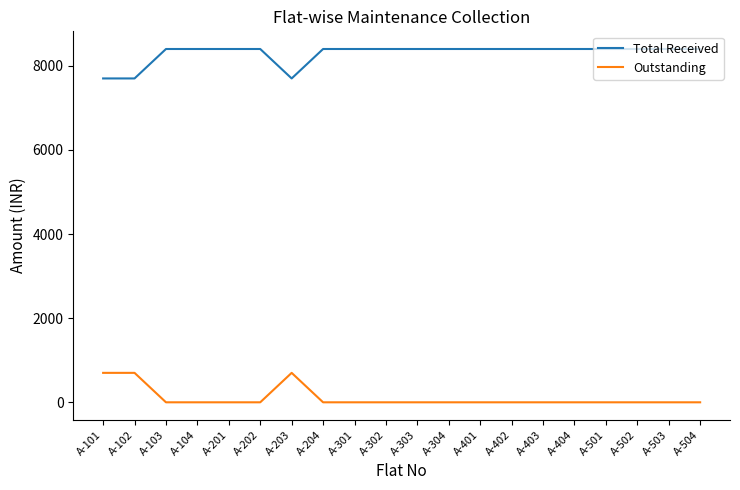

Reading left to right, what are all the values shown in this chart?

Total Received: 7700	7700	8400	8400	8400	8400	7700	8400	8400	8400	8400	8400	8400	8400	8400	8400	8400	8400	8400	8400
Outstanding: 700	700	0	0	0	0	700	0	0	0	0	0	0	0	0	0	0	0	0	0